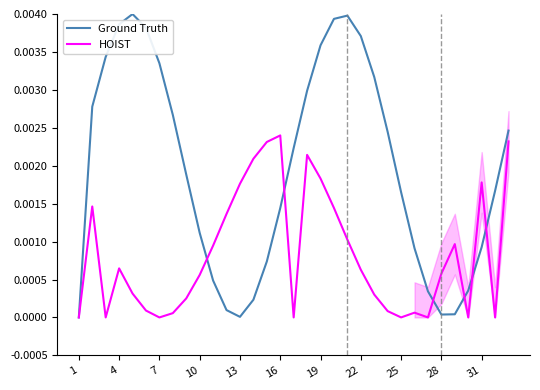

Does the chart have visible grid lines?

No